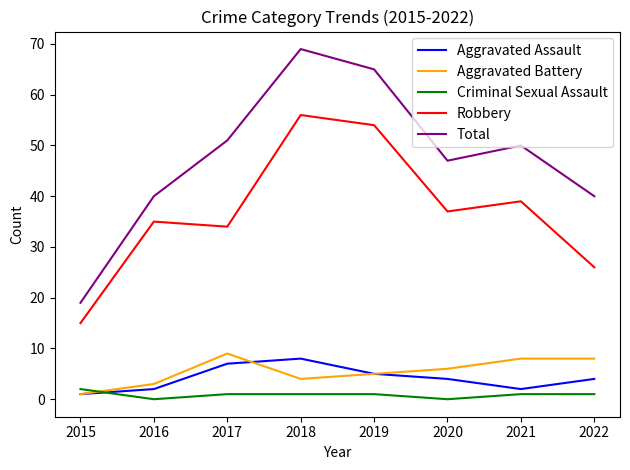

What is the difference between the Aggravated Battery values at 2022 and 2017?

1